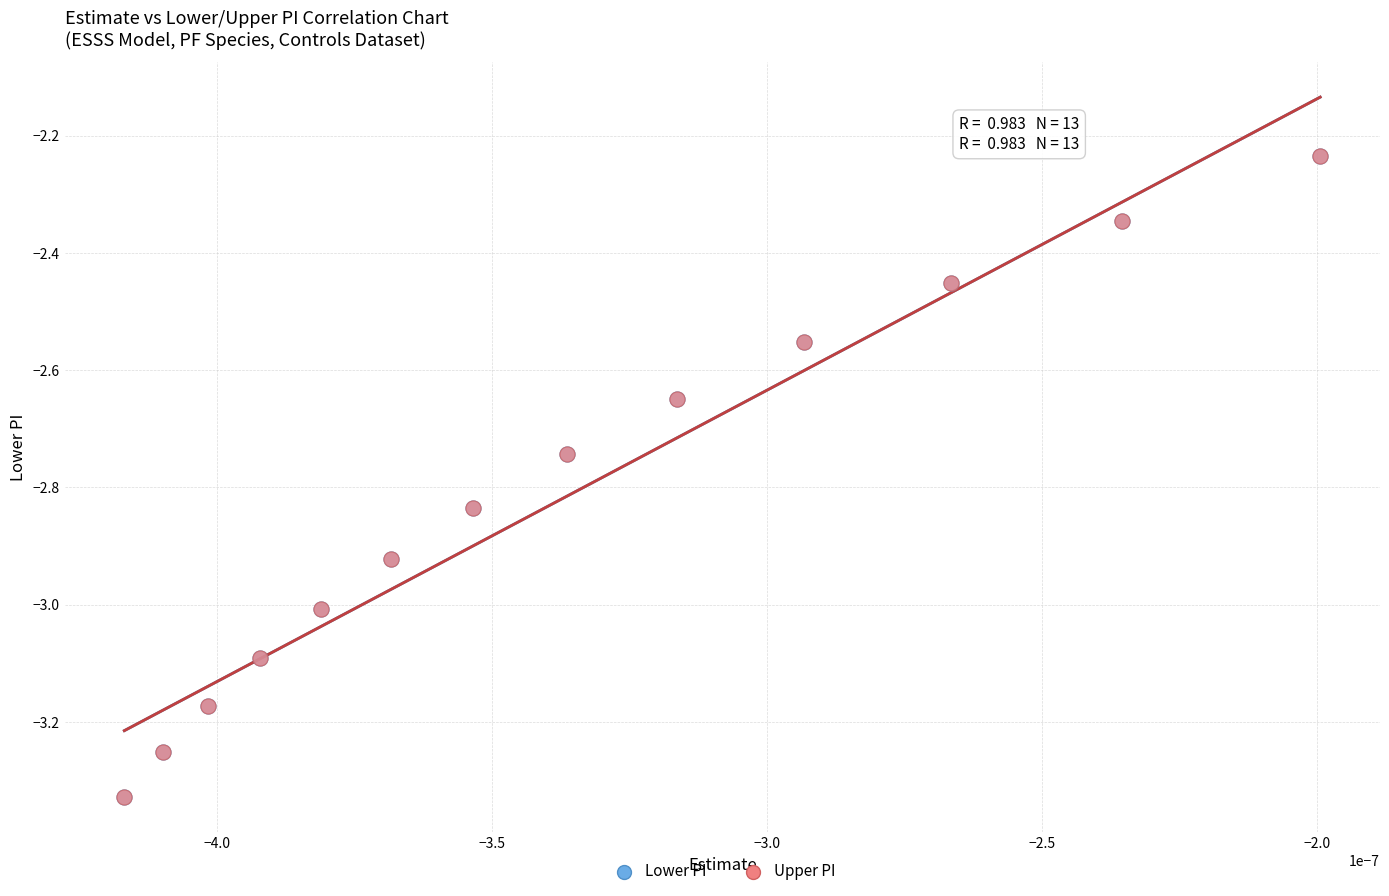

What are all the series names shown in the legend?

Lower PI, Upper PI